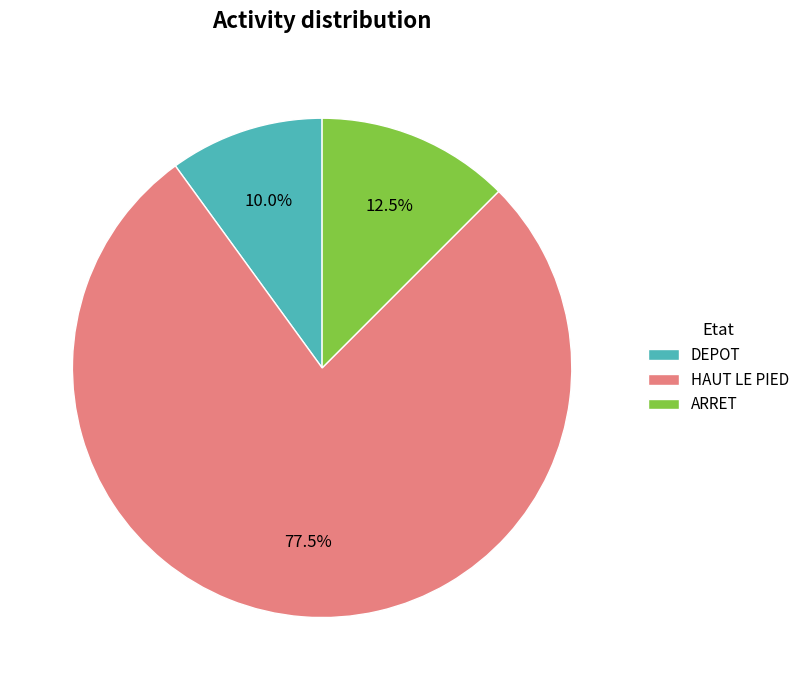

Rank the categories by value from highest to lowest.

HAUT LE PIED, ARRET, DEPOT